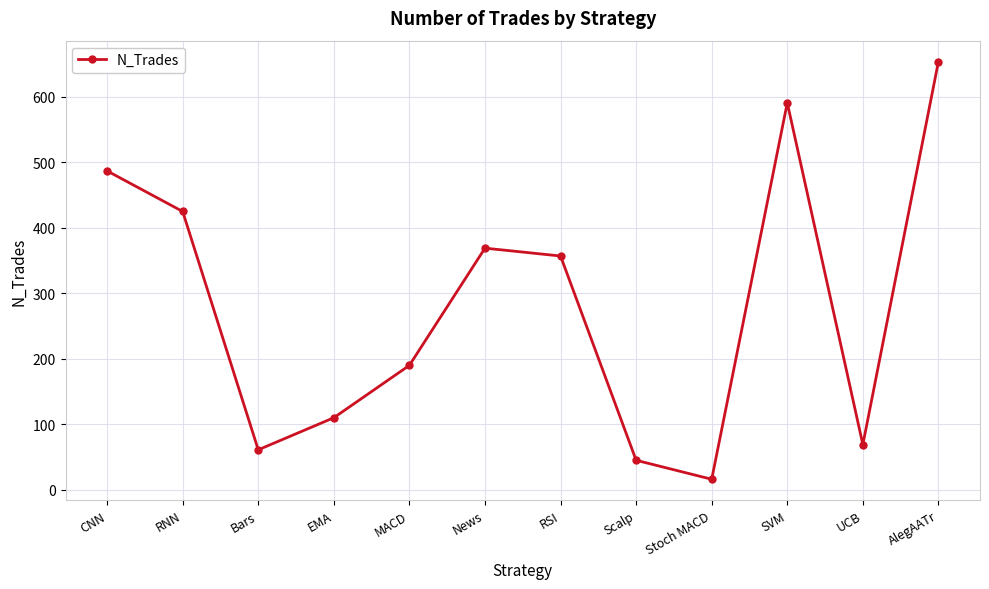

What is the value of the 5th point from the left?

190